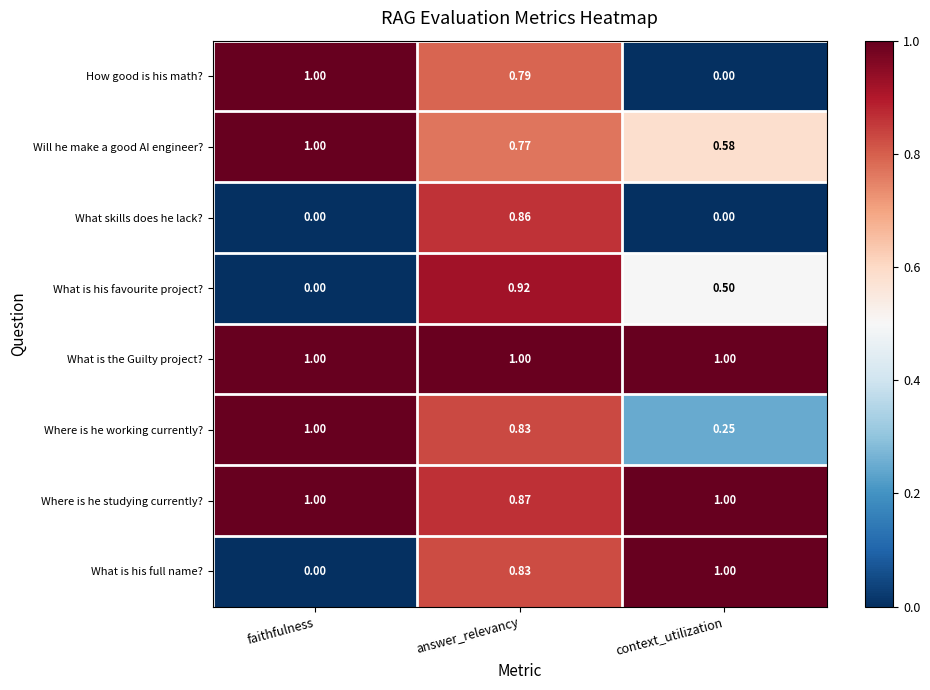

List the labels in order of What is his favourite project? value, smallest first.

faithfulness, context_utilization, answer_relevancy